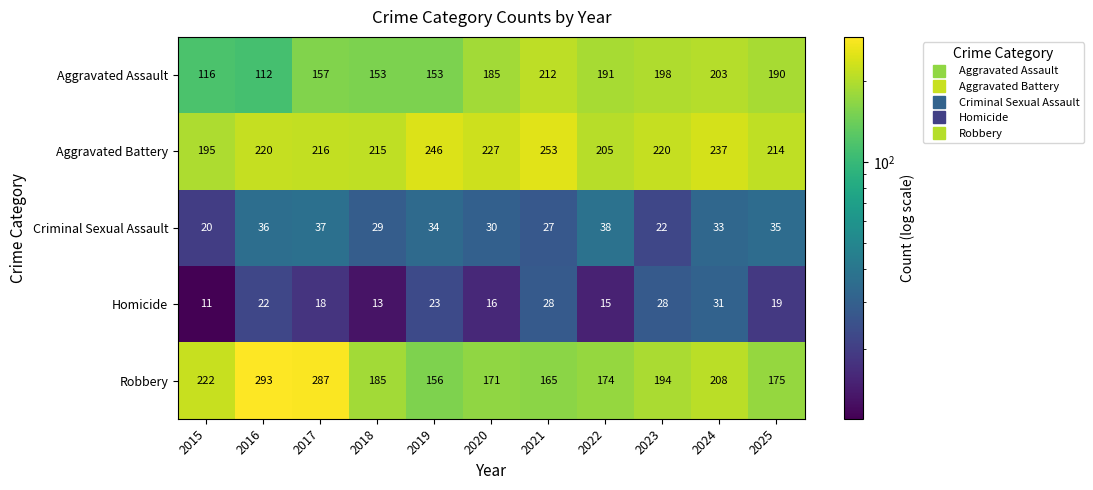

What is the smallest value displayed?

11